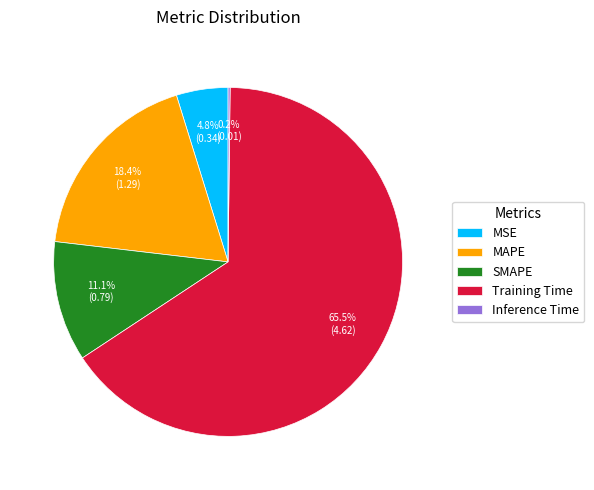

Which has a higher value, Training Time or SMAPE?

Training Time